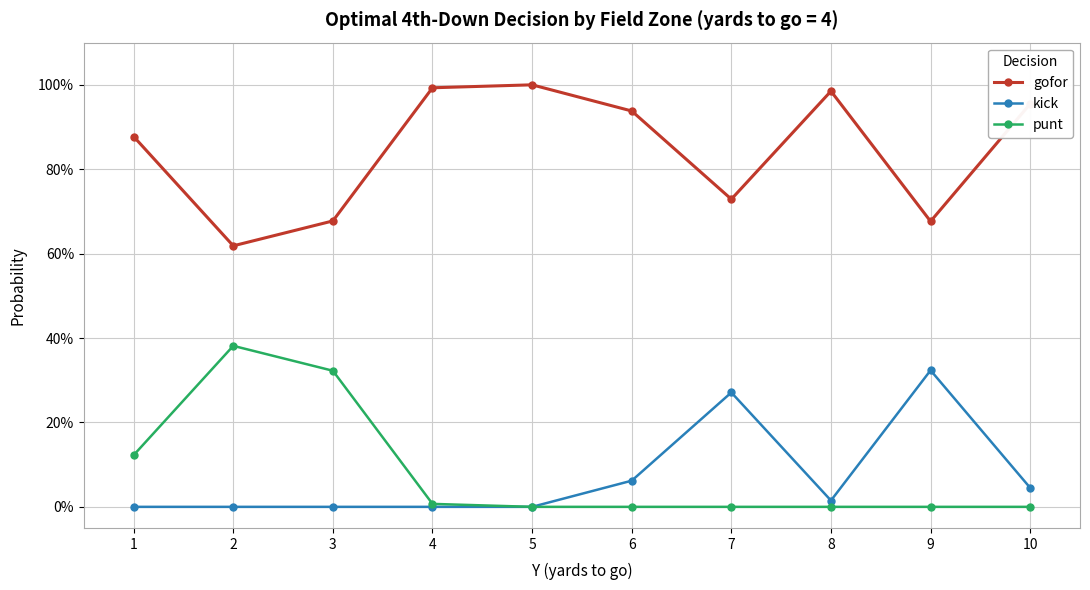

At which category does kick reach its first local valley?

8